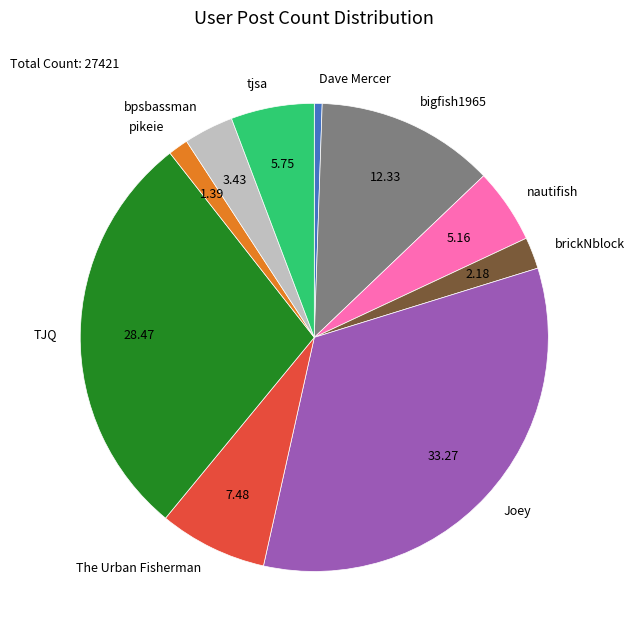

What is the largest slice in the pie chart?

Joey